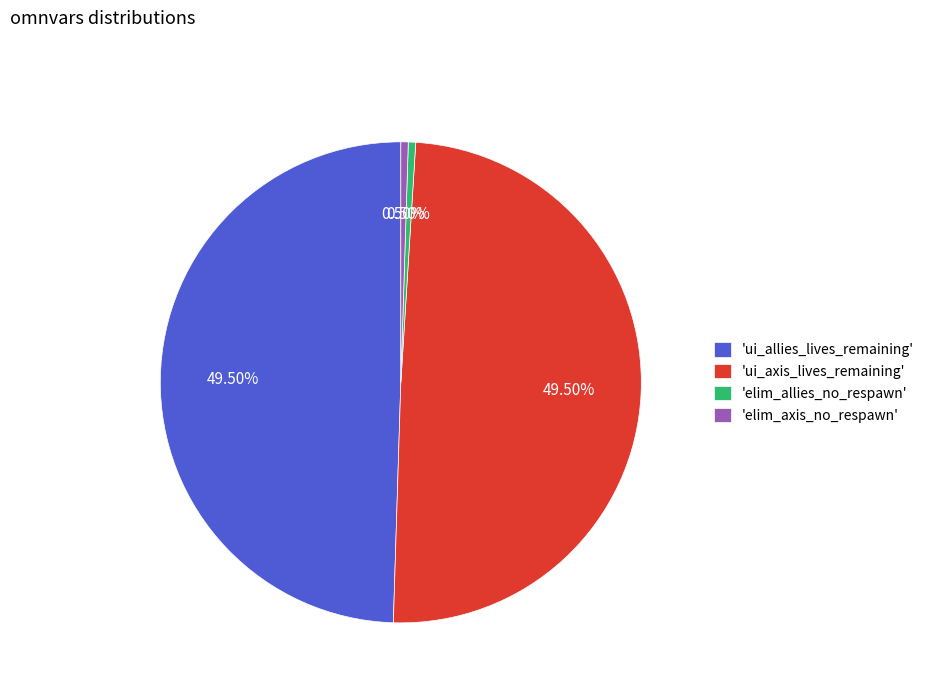

Is there any slice that represents more than half of the pie?

No